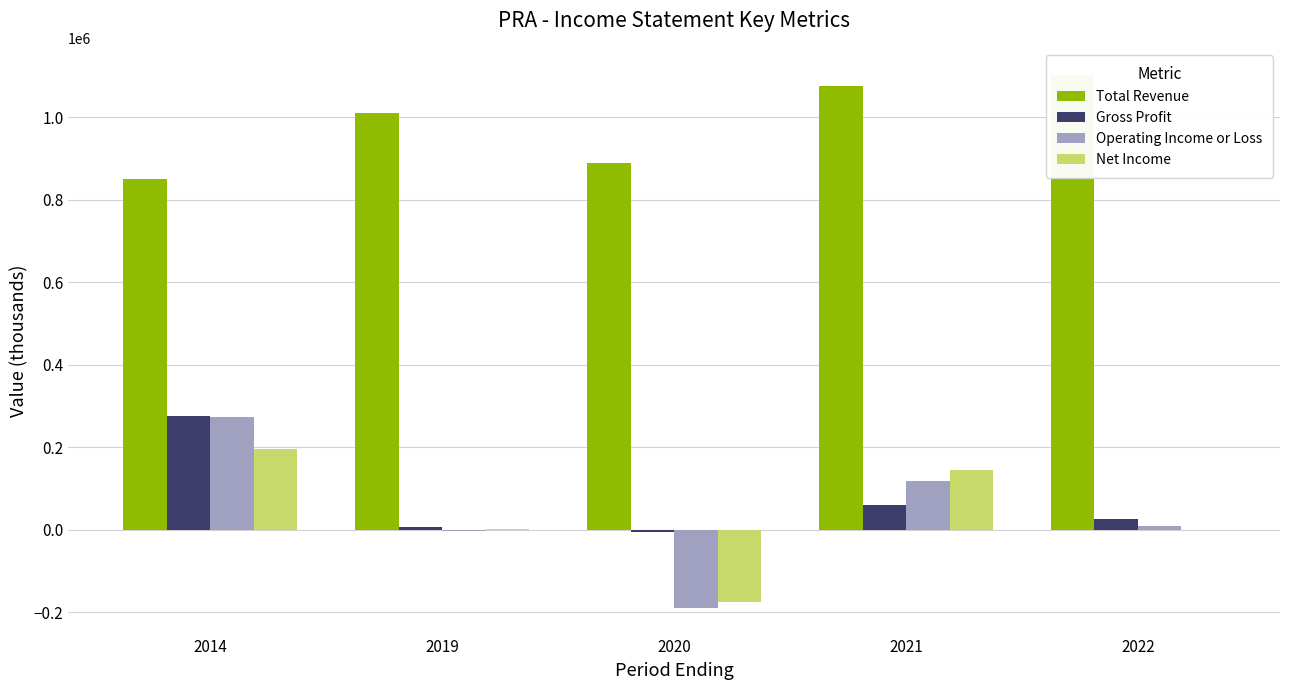

What is the highest value of the Net Income series?

196600